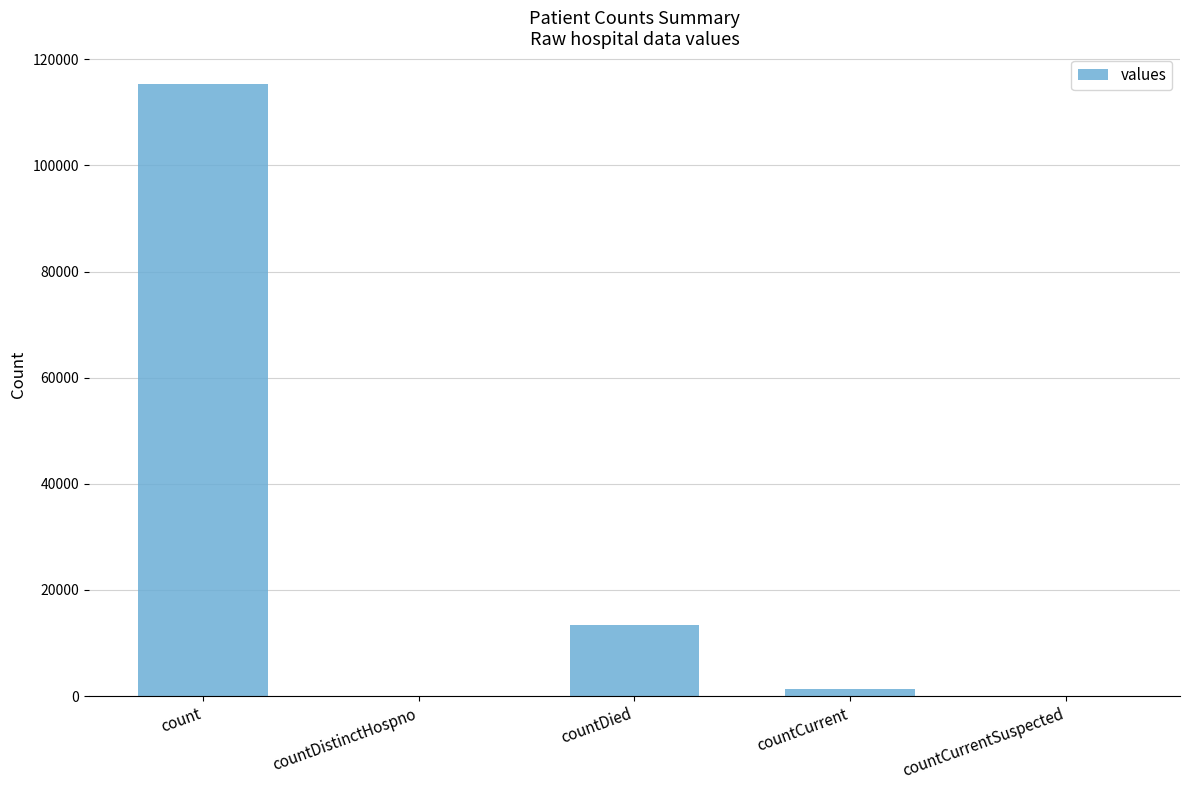

Are the bars horizontal?

No